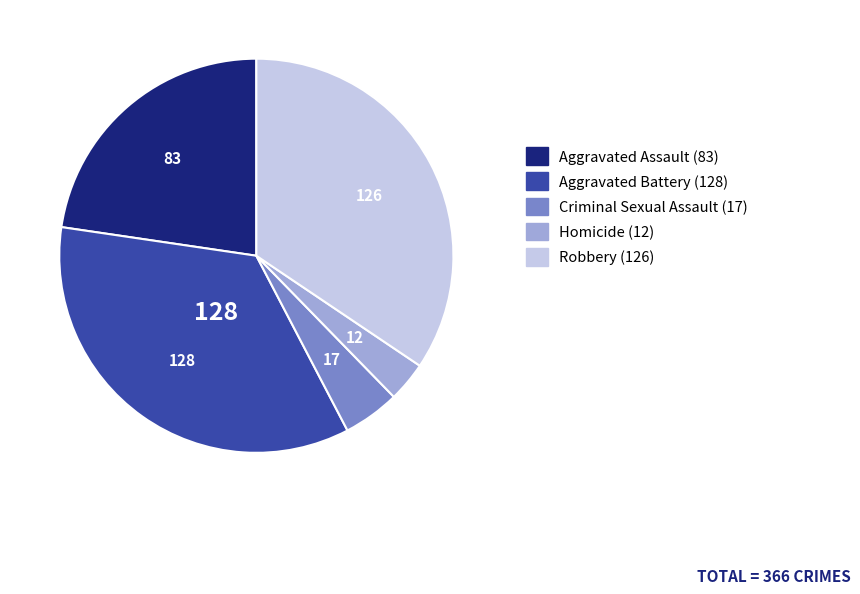

Does any single category account for the majority?

No